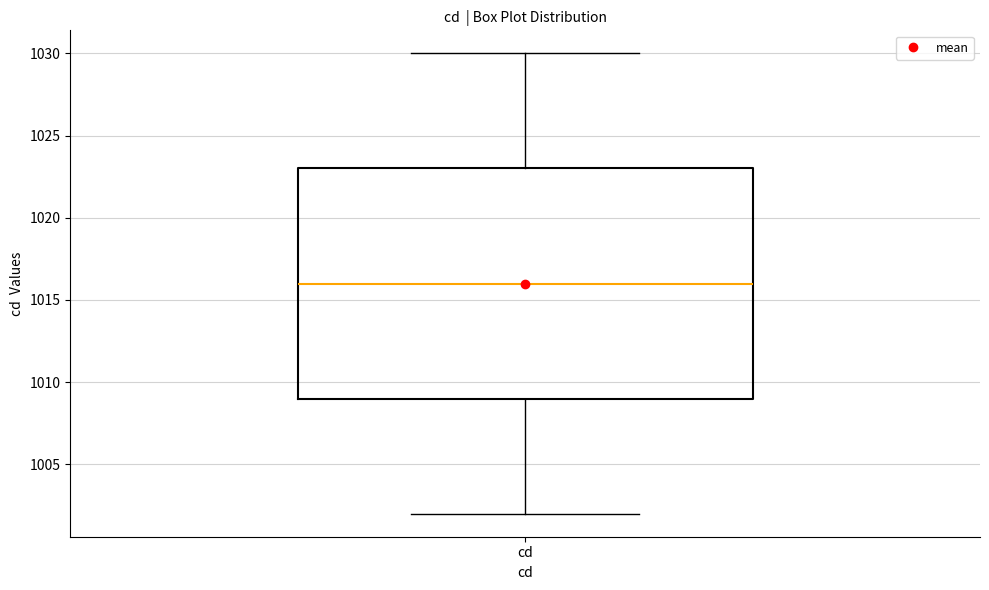

Read this box plot against the y-axis: the position of the median line, the range covered by the box, and the ends of both whiskers. The values are not printed on the chart, so give them approximately, as read against the axis.

median 1016, box 1009 to 1023, whiskers 1002 to 1030